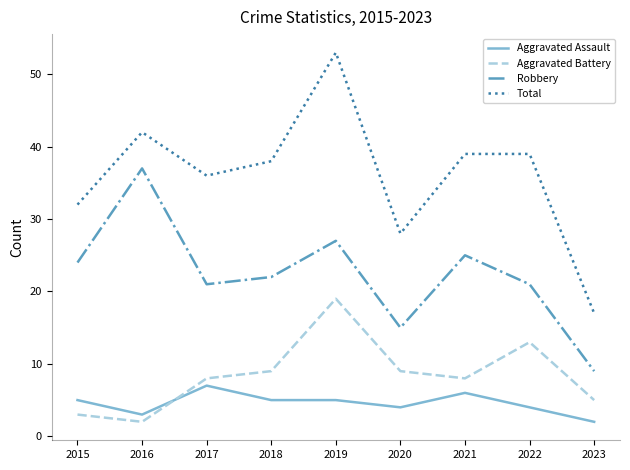

Reading left to right, what are all the values shown in this chart?

Aggravated Assault: 5	3	7	5	5	4	6	4	2
Aggravated Battery: 3	2	8	9	19	9	8	13	5
Robbery: 24	37	21	22	27	15	25	21	9
Total: 32	42	36	38	53	28	39	39	17